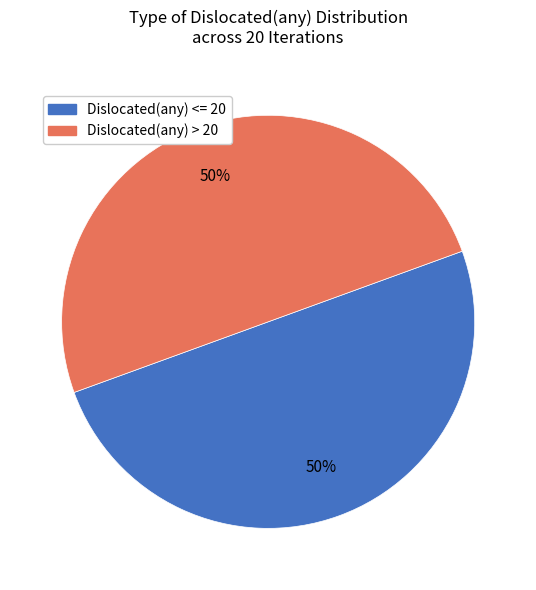

Count the number of slices in the pie.

2